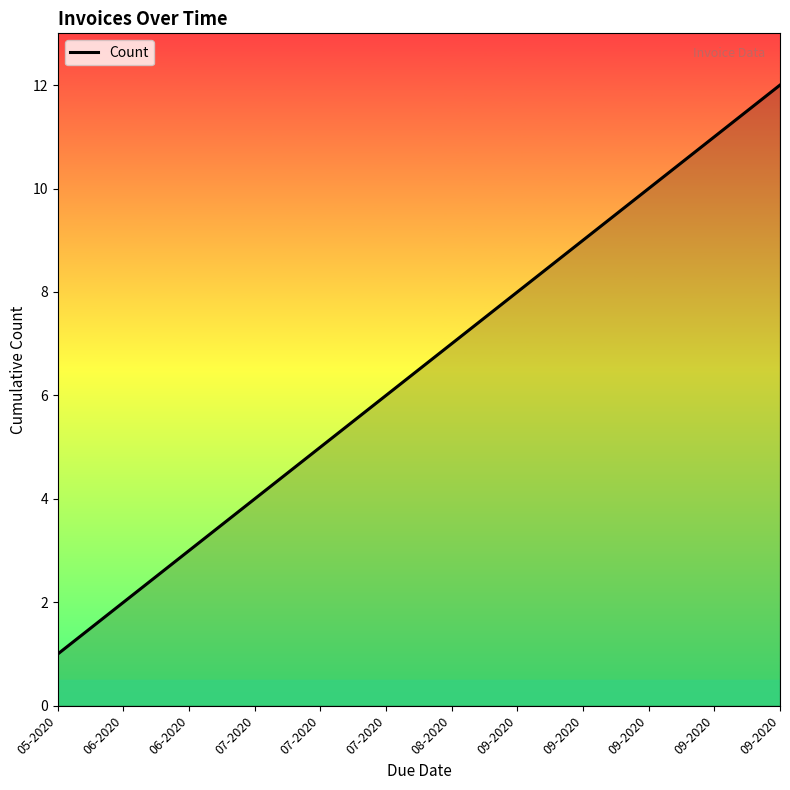

At which label does the data first exceed 7?

09-2020